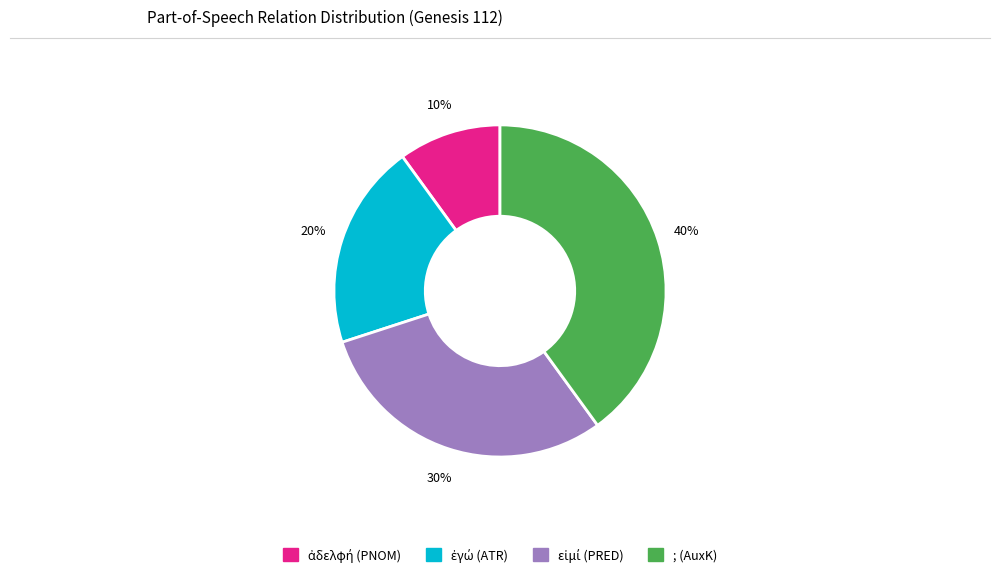

Which category has the biggest portion of the pie?

; (AuxK)